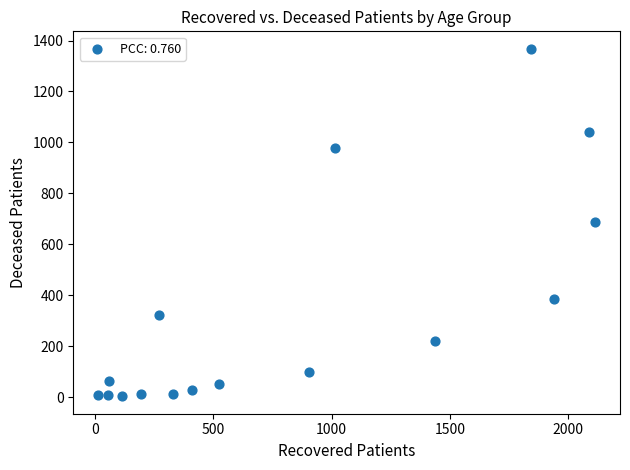

What is the range of Y values (max minus min)?

1365